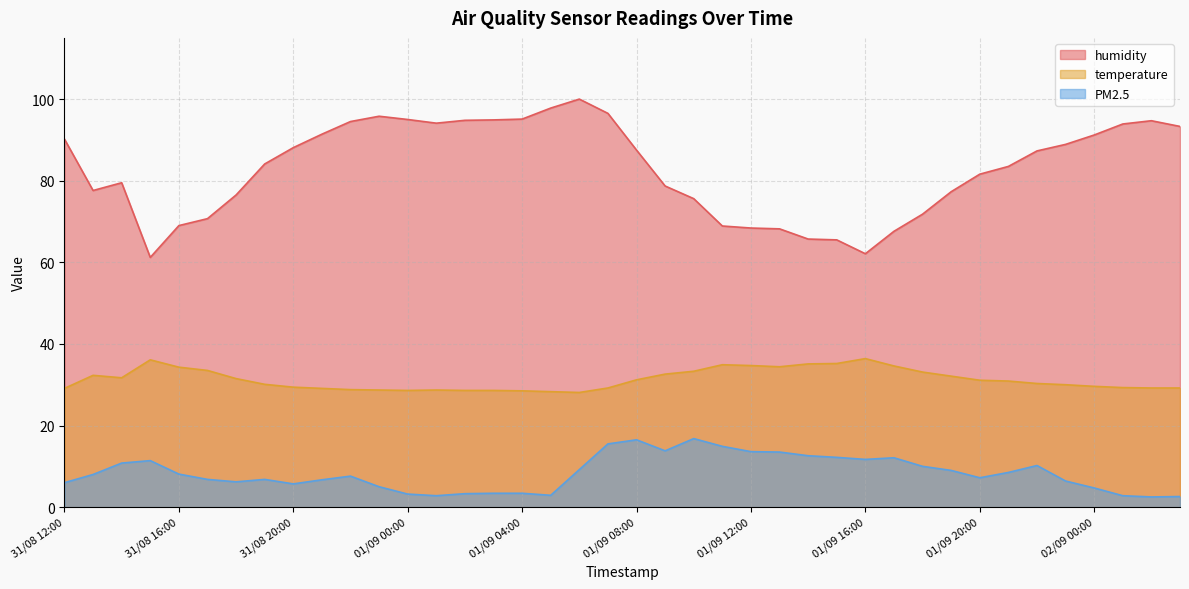

True or false: temperature and PM2.5 intersect in this chart.

False